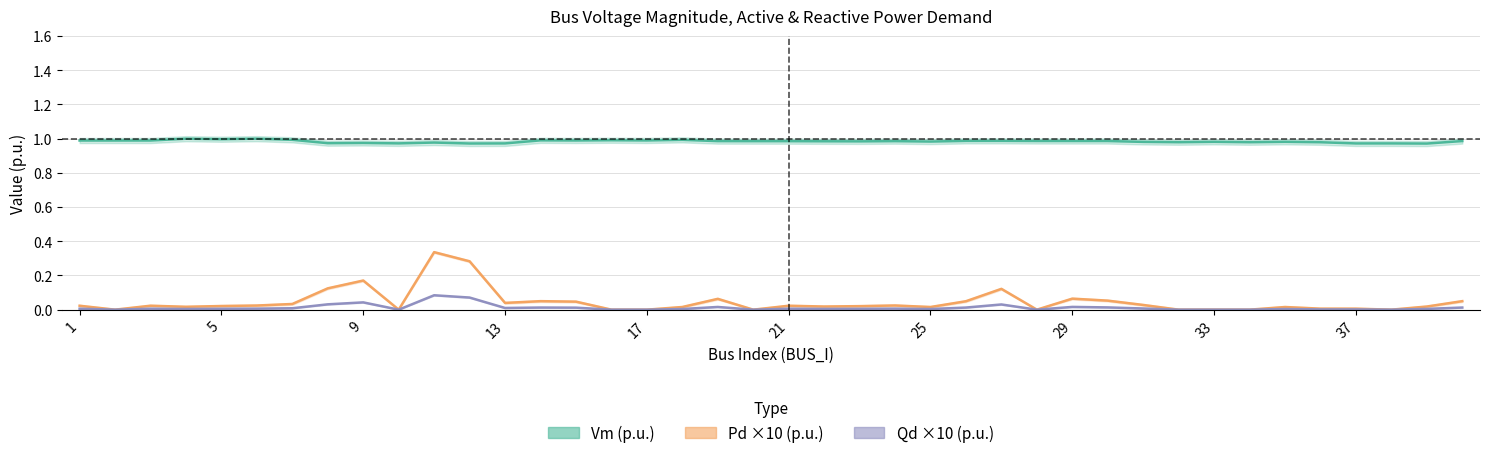

What is the spread (max minus min) of values at 15?

1.0